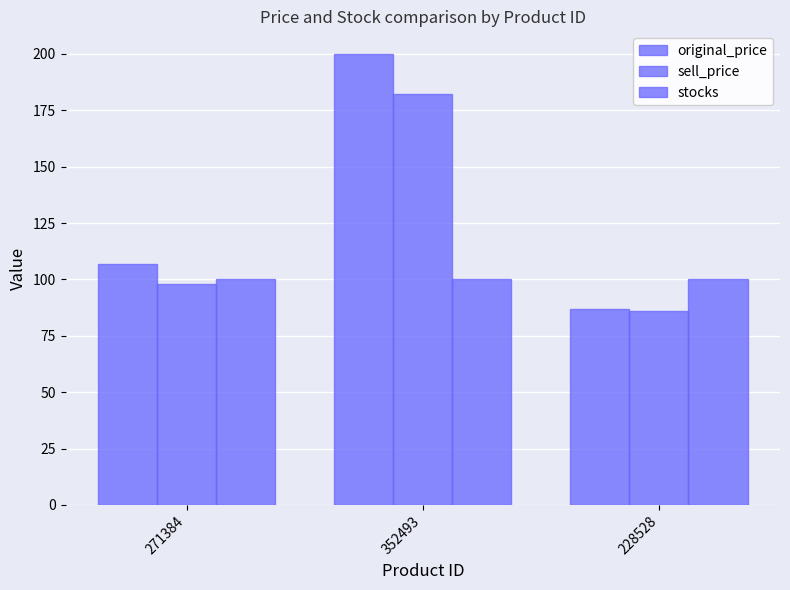

How many categories are shown in the chart?

3